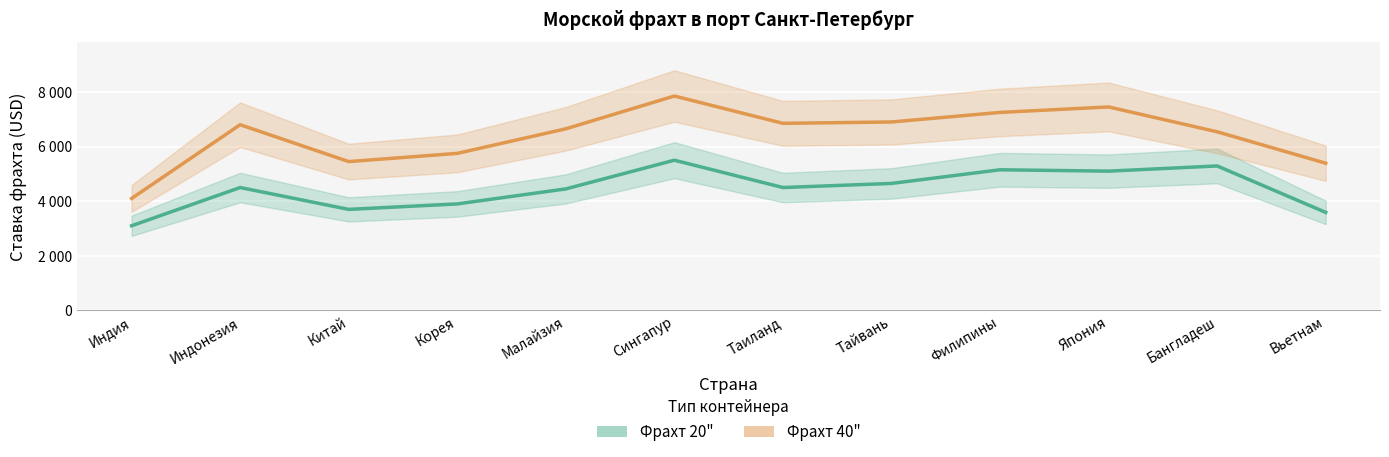

In Фрахт 20", how many points are higher than both neighbors (excluding endpoints)?

4